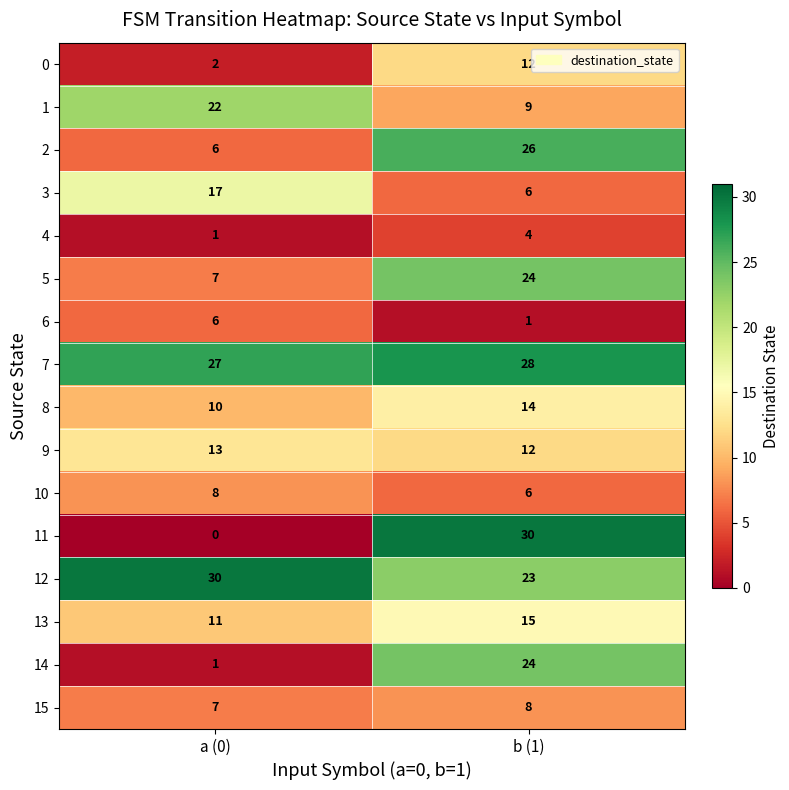

Which series has the largest total across all categories?

7